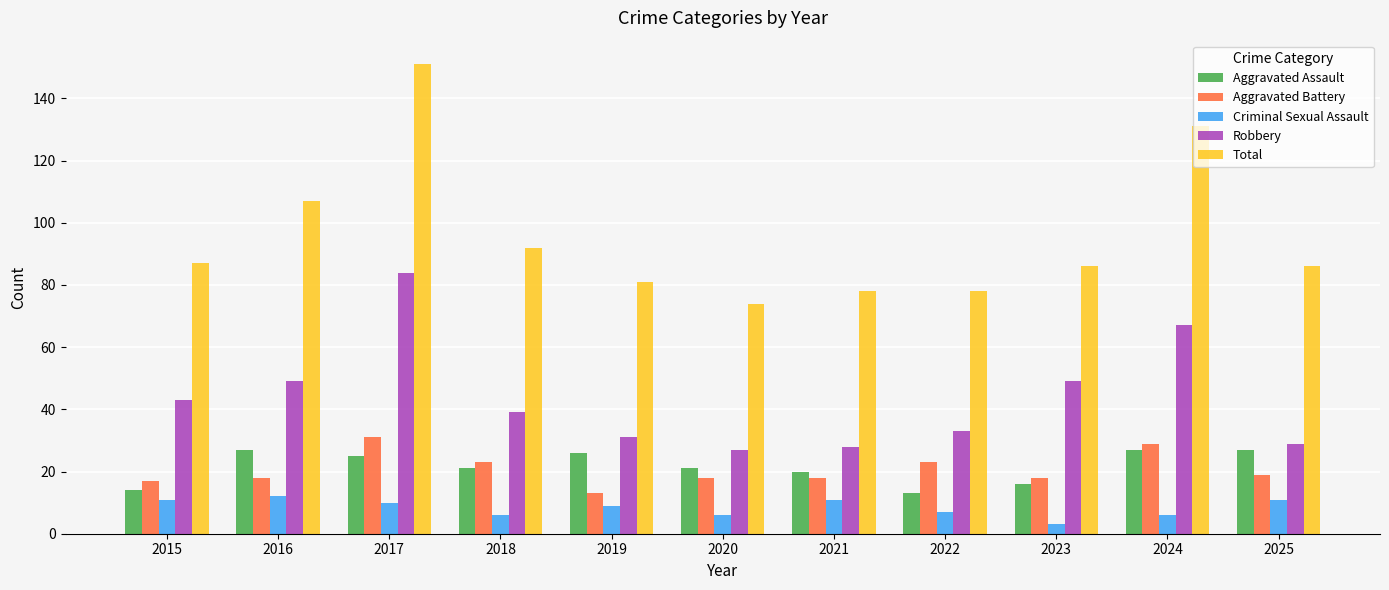

What is the average value of the Total series?

96